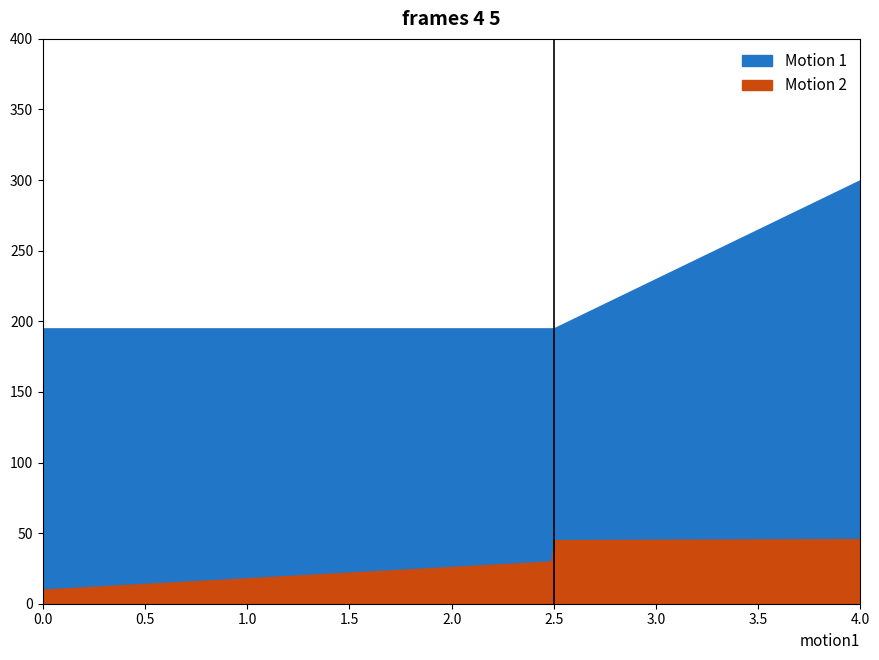

Does the chart display data point markers on the line(s)?

No